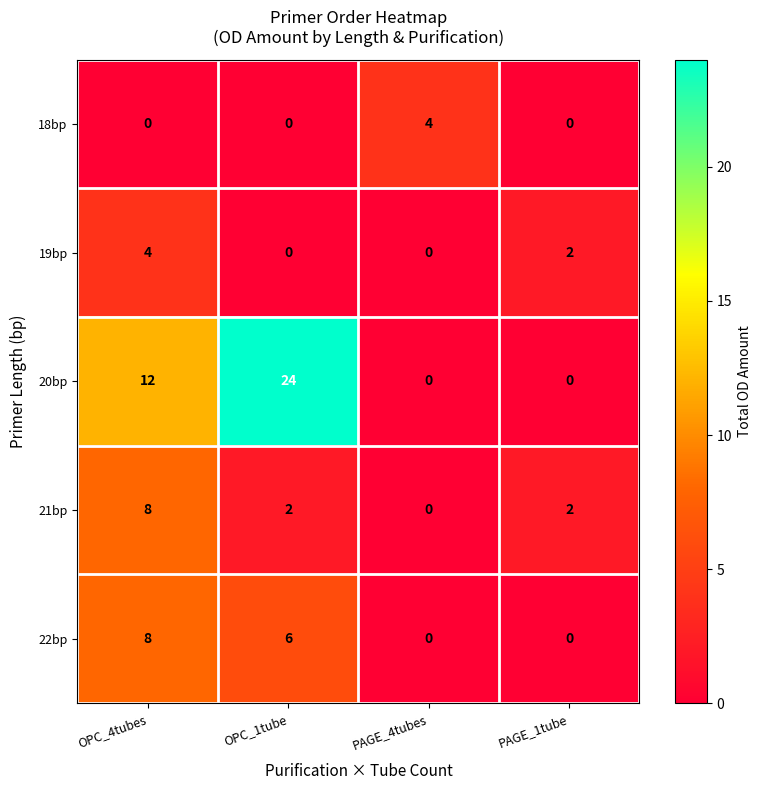

What is the total value across all series at OPC_4tubes?

32